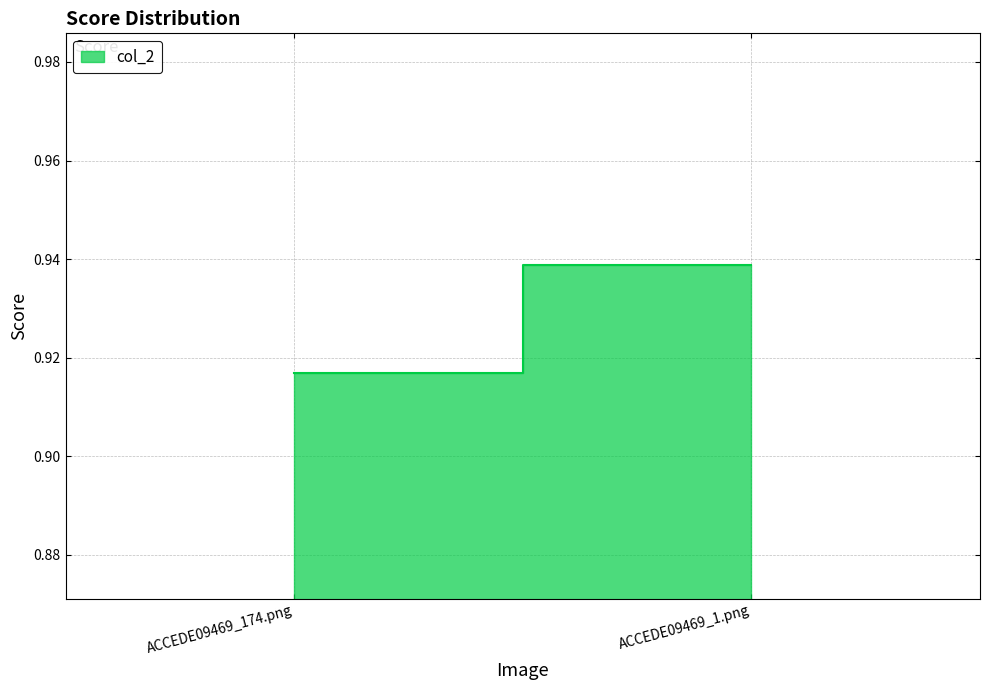

The value at ACCEDE09469_1.png is 1.5. True or false?

False